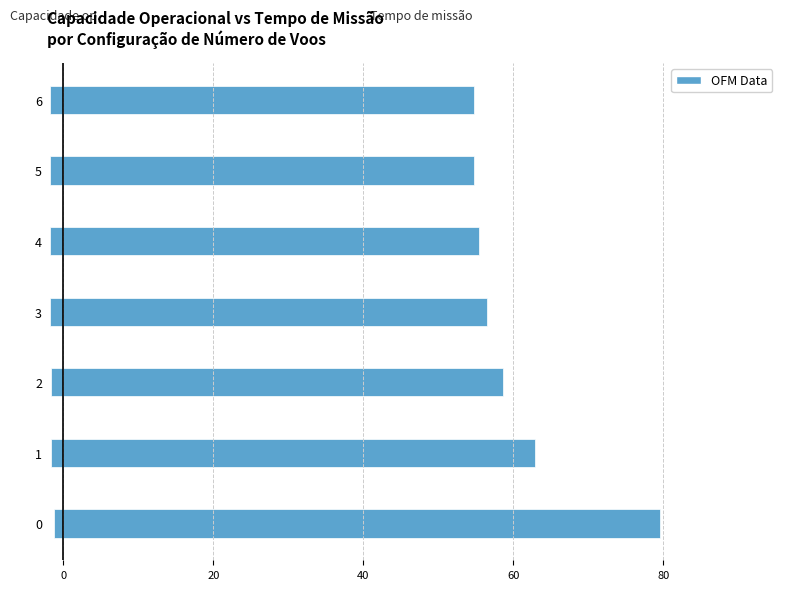

How many groups of bars are there?

7